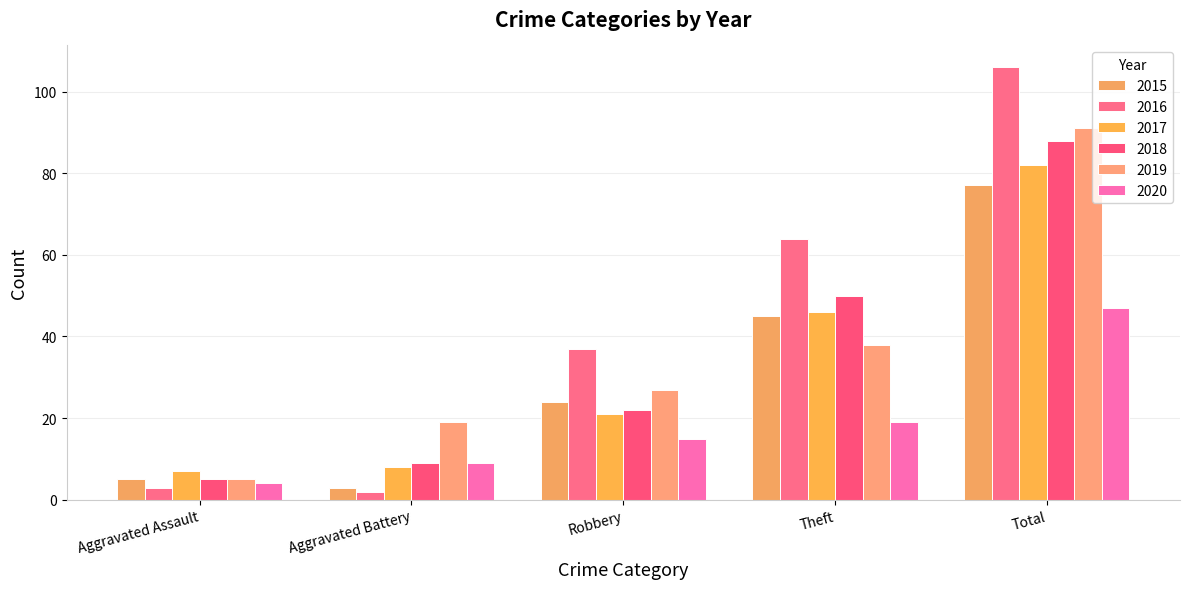

What are all the series names shown in the legend?

2015, 2016, 2017, 2018, 2019, 2020